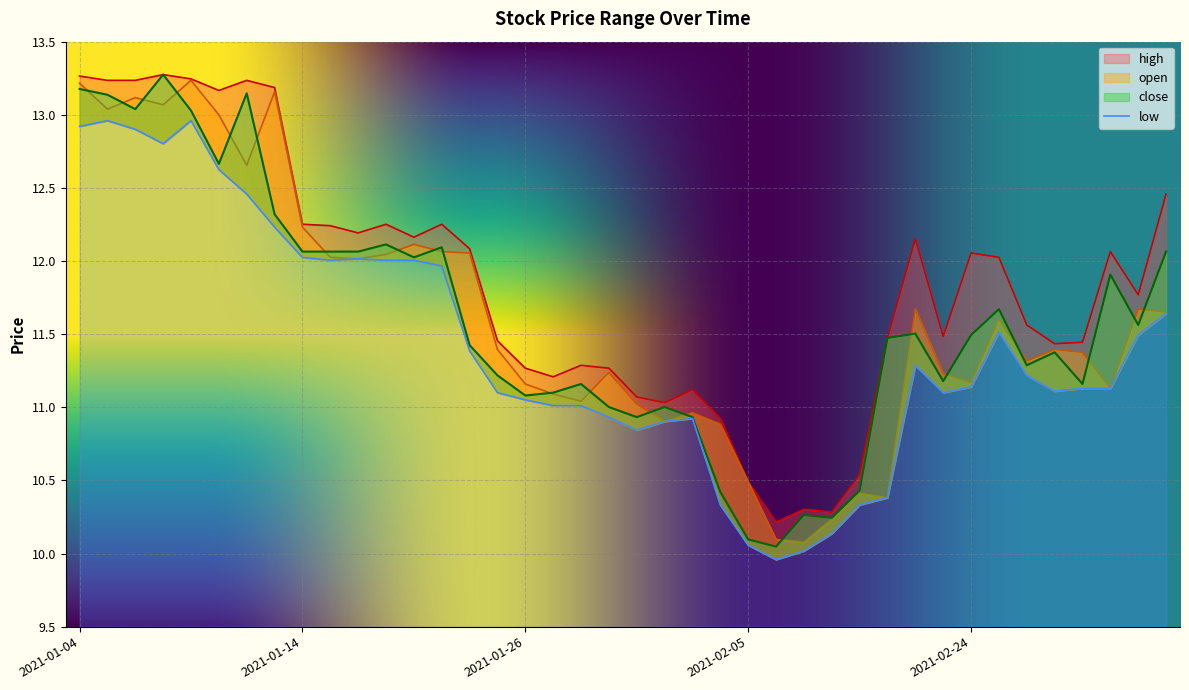

Which series has the largest range (max minus min)?

close